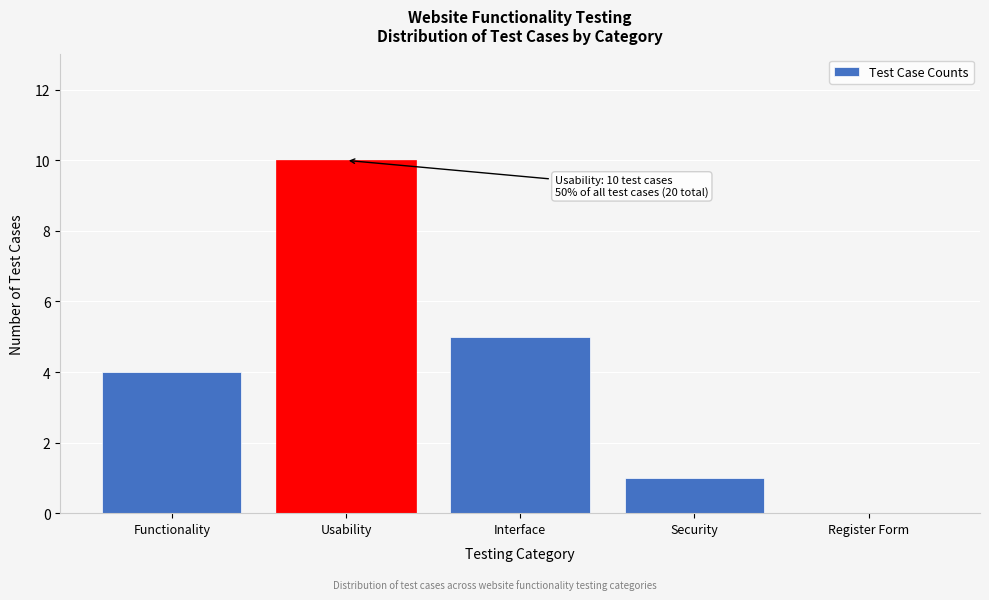

Reading left to right, what are all the values shown in this chart?

Functionality=4	Usability=10	Interface=5	Security=1	Register Form=0